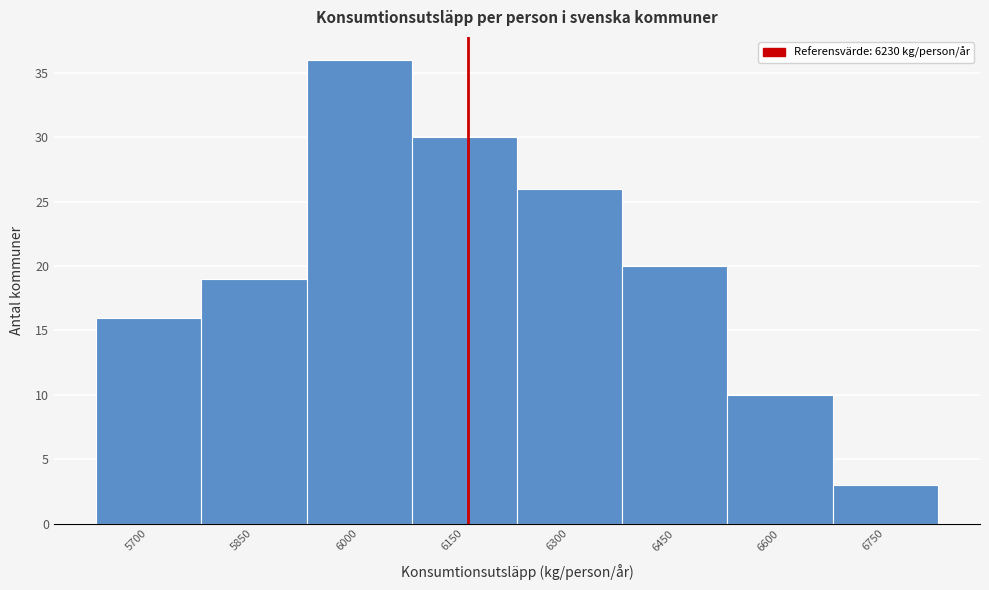

Reading left to right, extract all data points from this chart.

5700=16	5850=19	6000=36	6150=30	6300=26	6450=20	6600=10	6750=3